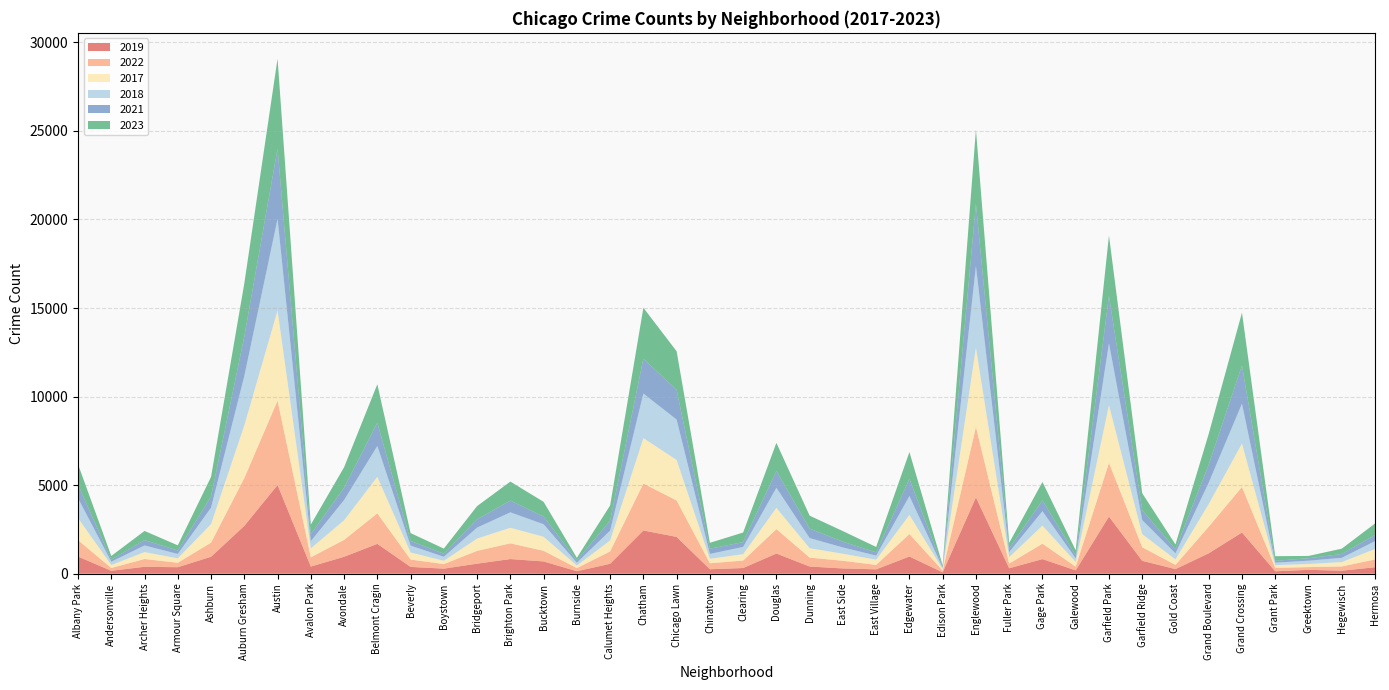

Reading left to right, what are all the values shown in this chart?

2019: 968	166	391	368	957	2700	5008	405	957	1687	385	287	568	828	694	142	561	2441	2079	253	322	1140	406	298	248	972	77	4310	308	825	189	3226	728	261	1153	2328	138	220	171	365
2022: 926	157	440	251	797	2698	4761	522	953	1720	414	258	722	888	599	175	698	2650	2055	338	422	1379	504	433	250	1269	99	3981	263	871	210	3034	766	236	1503	2566	192	154	240	441
2017: 1252	171	391	250	1053	2973	5096	508	1107	2066	403	188	697	879	795	145	620	2566	2288	253	360	1201	531	397	296	1082	87	4471	365	1019	265	3257	743	311	1281	2456	154	176	246	589
2018: 1117	184	374	248	924	2787	5163	401	1142	1737	386	224	616	870	704	160	554	2513	2280	273	409	1131	571	354	230	1063	75	4608	289	817	202	3486	789	342	1205	2249	141	185	240	443
2021: 767	123	303	193	630	2237	3970	395	692	1313	264	173	474	664	435	130	559	1974	1675	293	274	943	530	326	180	969	62	3518	200	613	170	2687	565	233	1015	2160	104	140	217	350
2023: 1145	202	516	292	1107	2992	5081	542	1158	2173	442	289	741	1072	831	146	863	2869	2181	335	539	1594	735	597	307	1514	72	4185	314	1033	286	3407	953	268	1739	2979	261	129	300	647